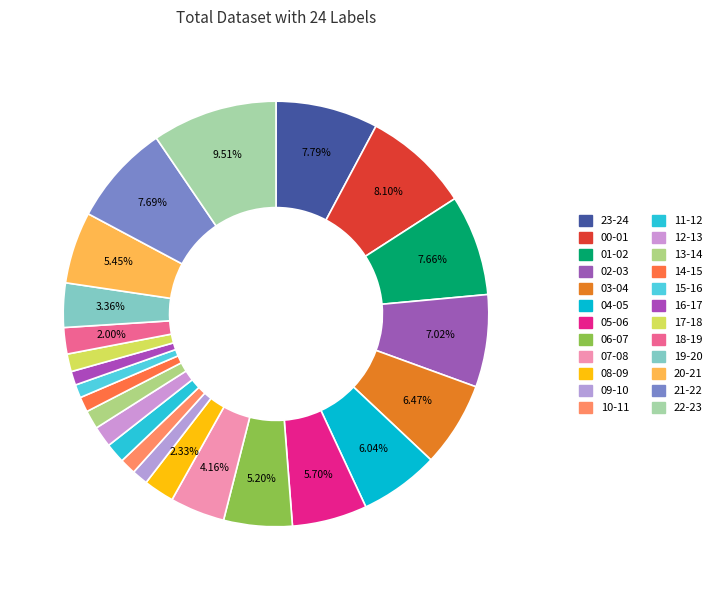

Which category has the smallest portion of the pie?

15-16